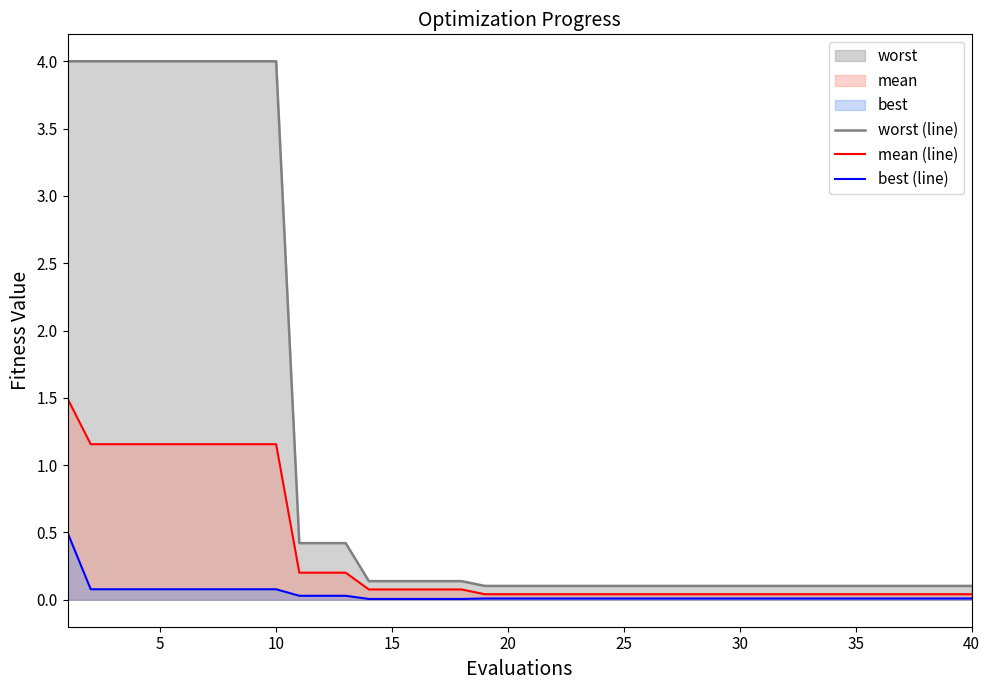

True or false: mean (line) and worst (line) cross at least once.

False